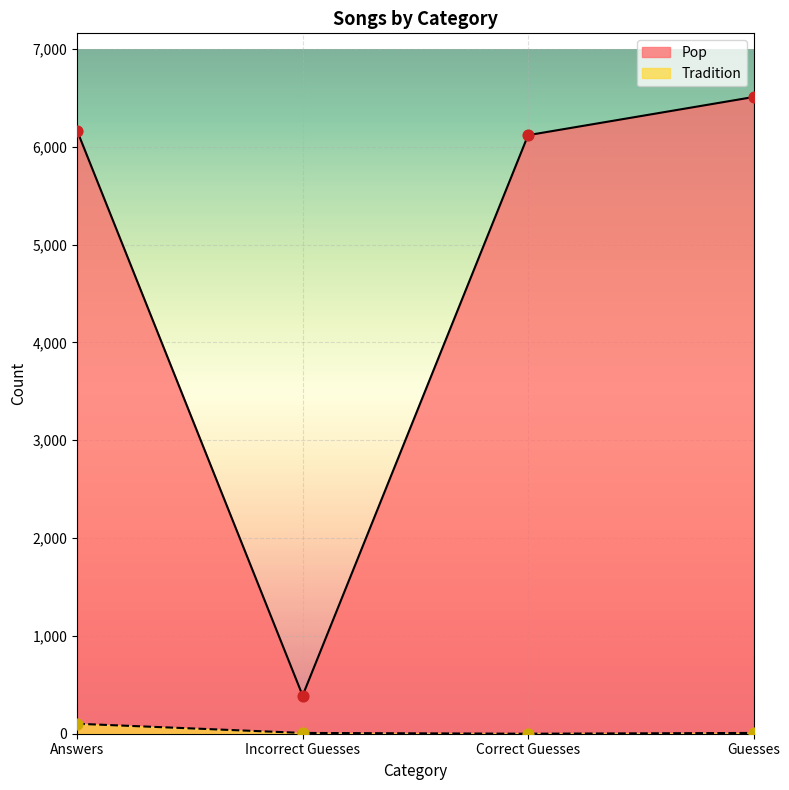

Which series has the largest total across all categories?

Pop